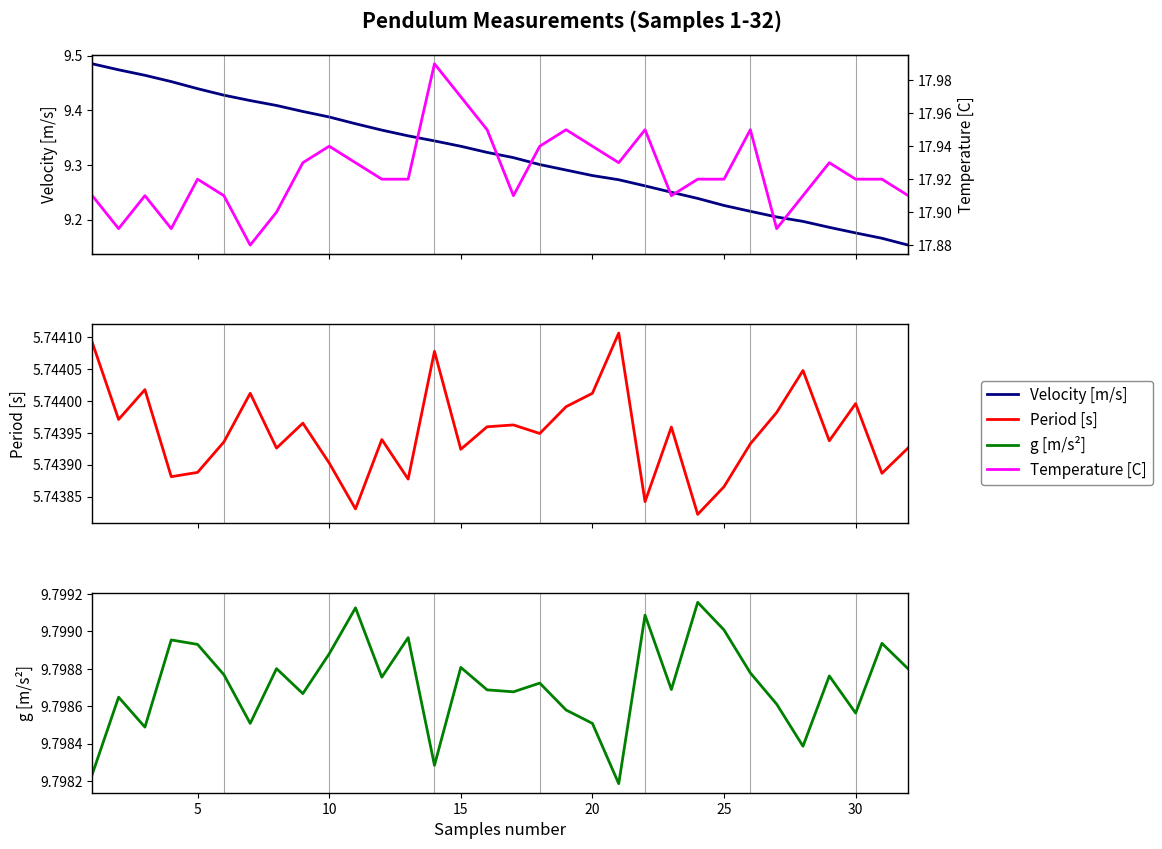

Count the g [m/s^2] values in the range 9 to 10.

32